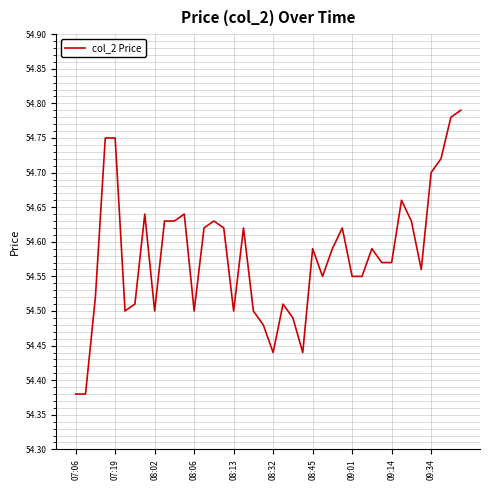

What is the difference between the maximum and minimum values?

0.4